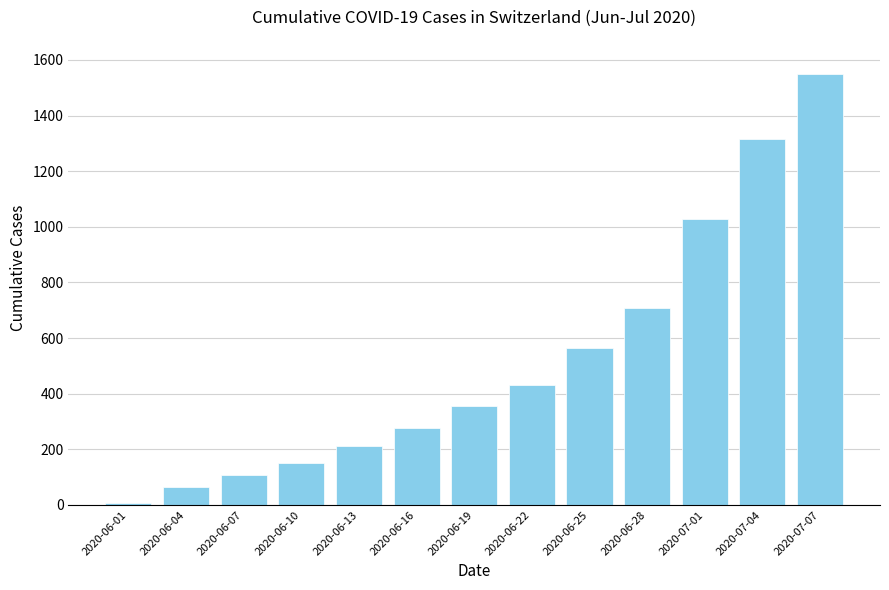

Where is the data nearest to the value 777?

2020-06-28